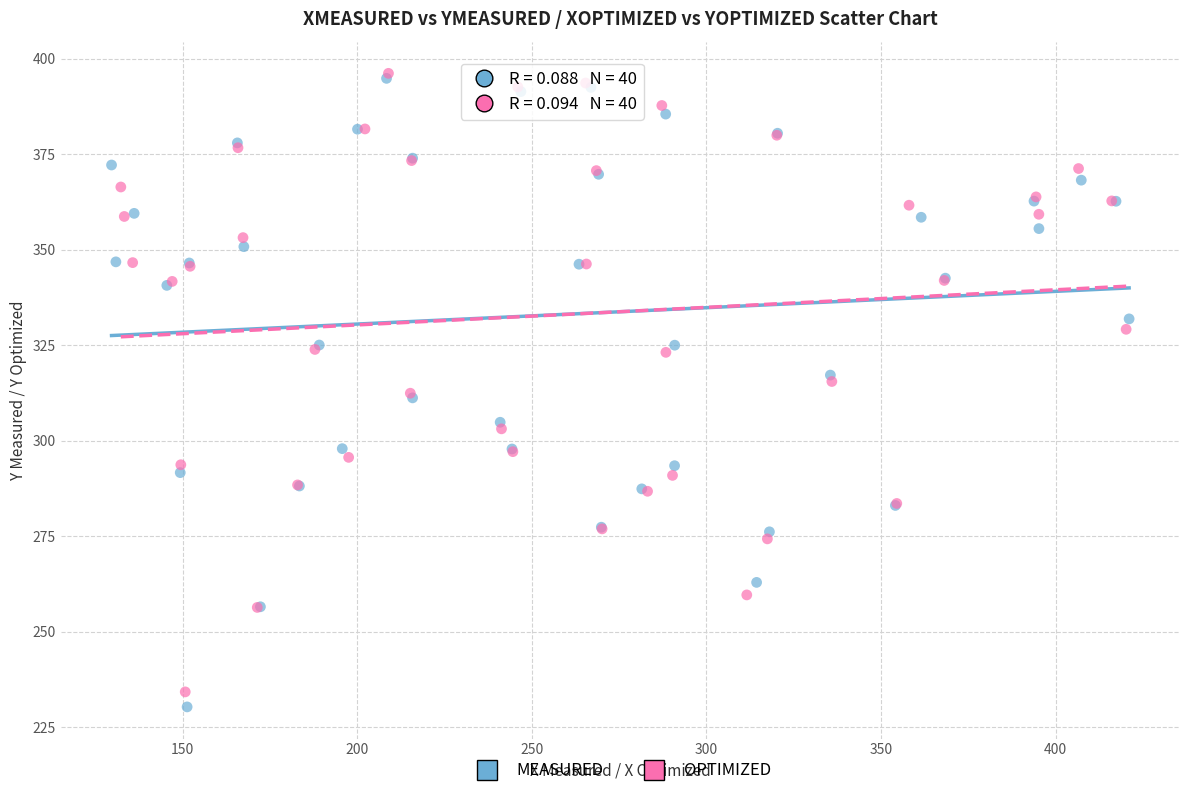

Which series has the widest spread of Y values?

MEASURED